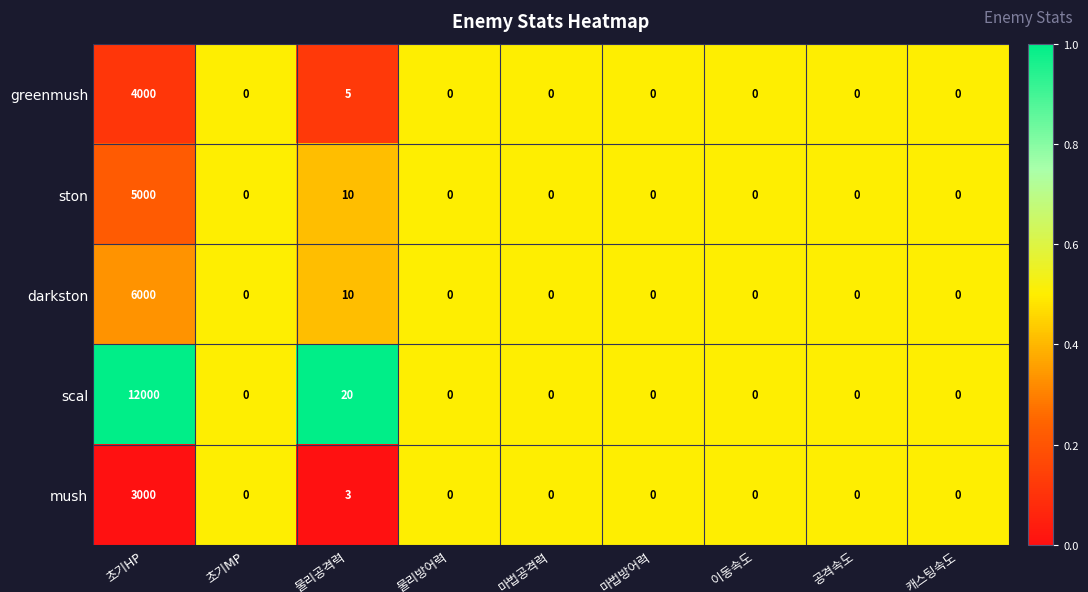

Which series has the largest total across all categories?

scal